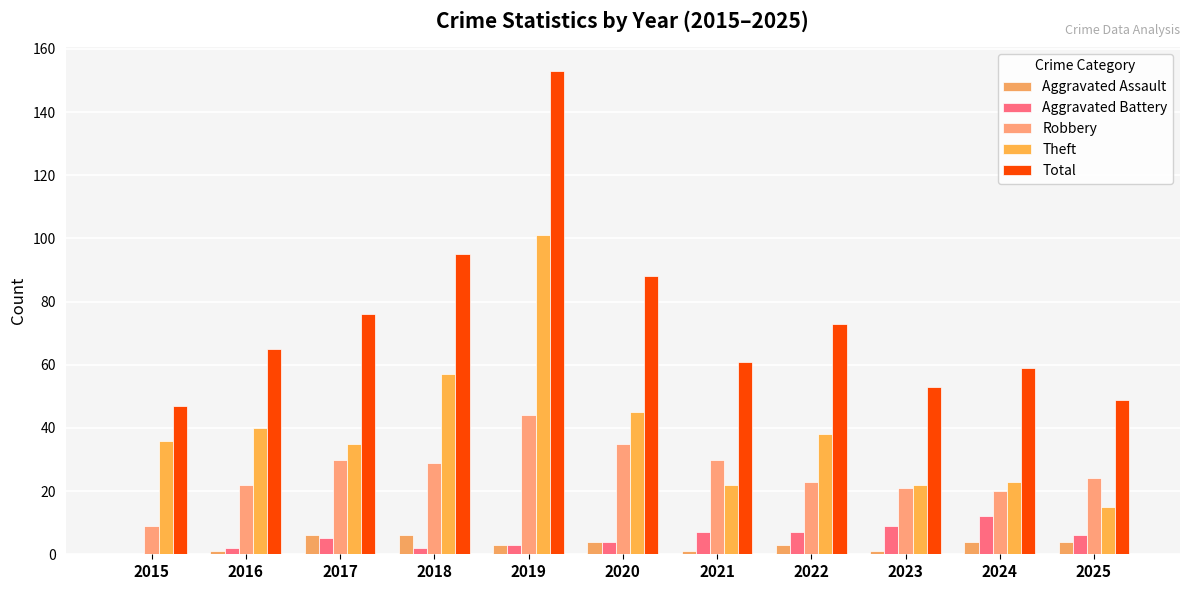

What is the sum of the Robbery values at 2015 and 2021?

39